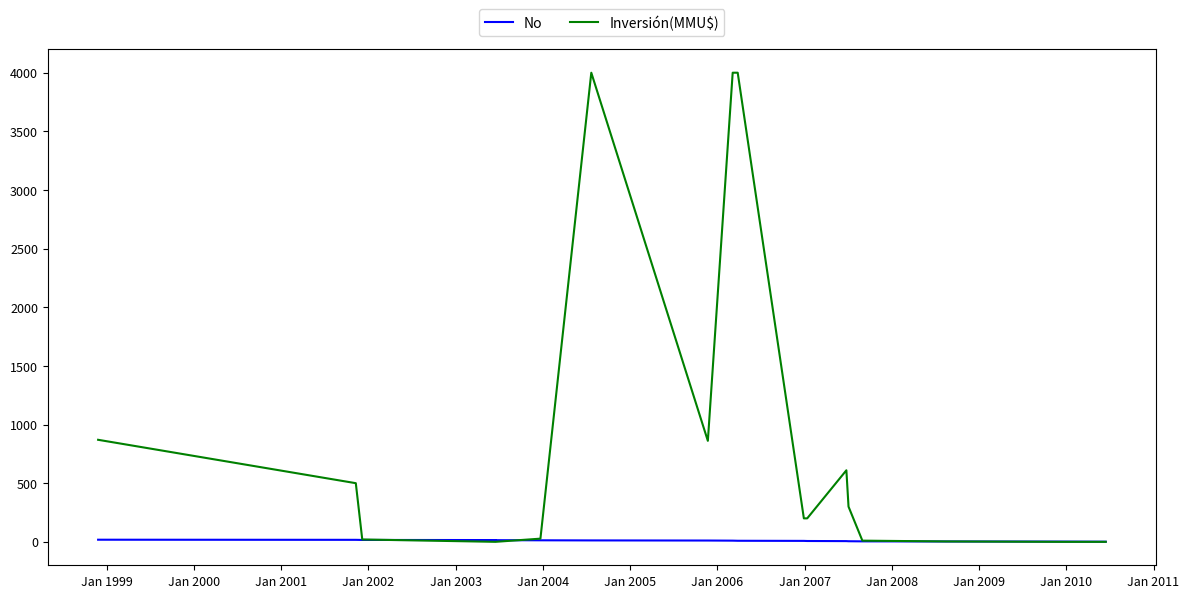

List the series in order of their overall mean, lowest first.

No, Inversión(MMU$)